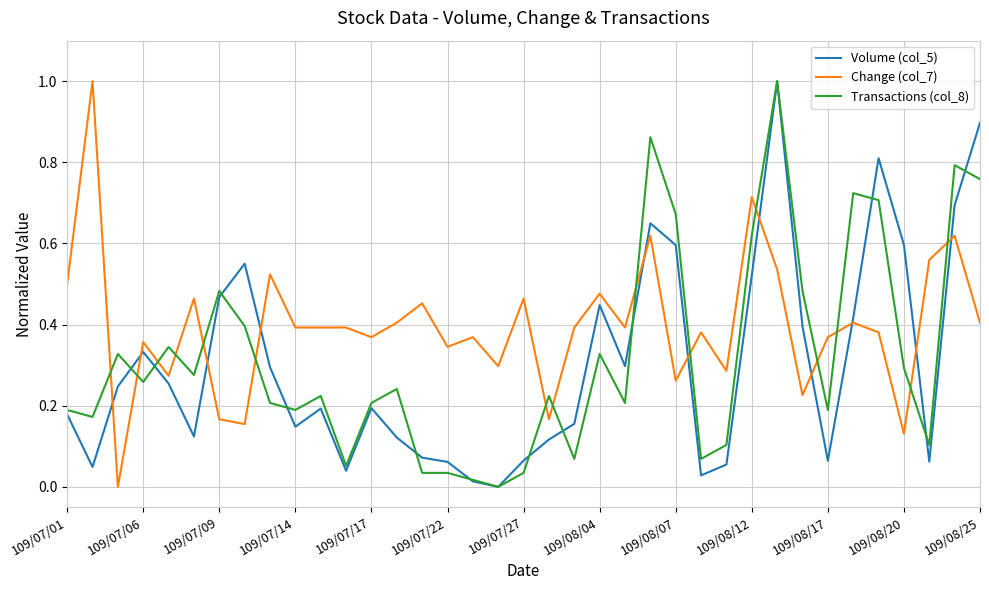

Which series ends up on top after the final intersection of Volume (col_5) and Transactions (col_8)?

Volume (col_5)